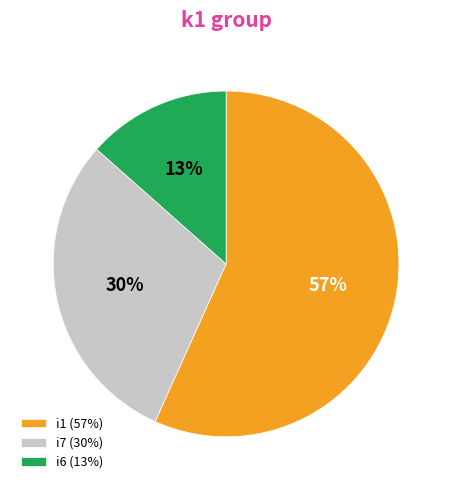

Which has a higher value, i7 (30%) or i6 (13%)?

i7 (30%)